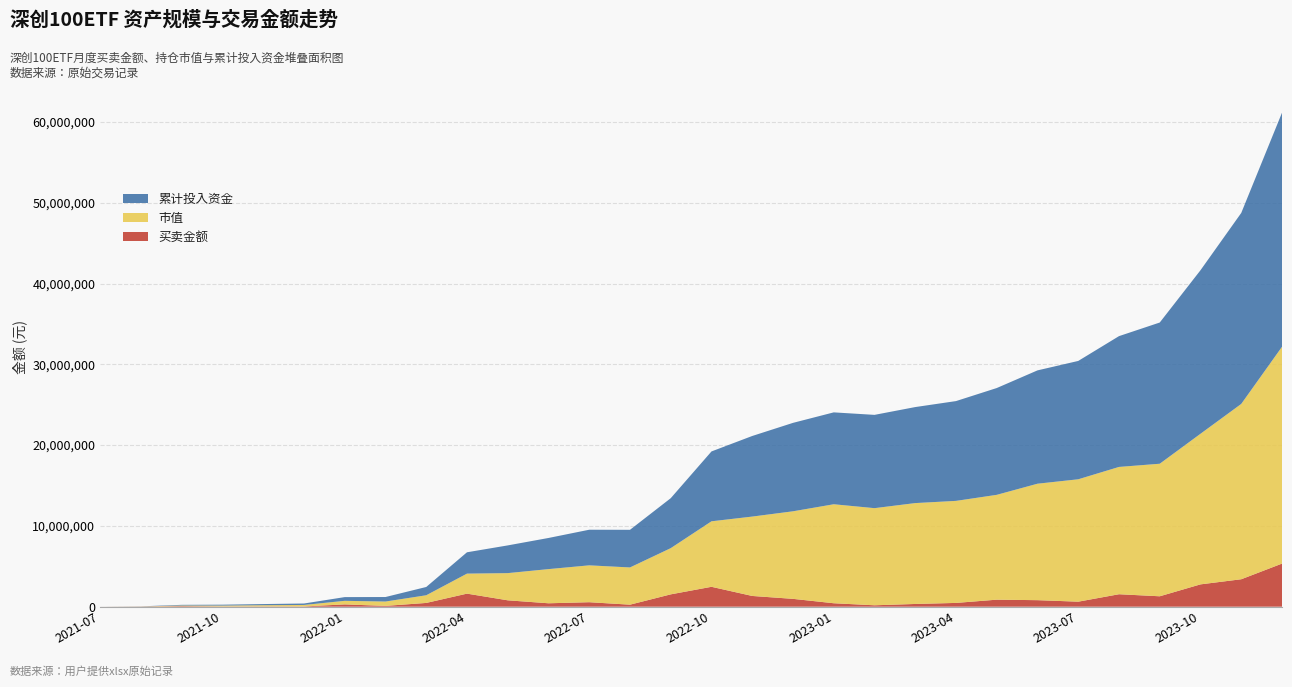

Reading left to right, extract all data points from this chart.

买卖金额: 1055.8	14153.2	66296.2	27895.3	34174.9	35060.7	282101.9	99049.6	465299.5	1616152.7	790298.4	422822.5	554690.4	249987.7	1526545.8	2462270.6	1328769.7	970237.2	426738.2	173838.5	337749.5	467294.3	868230.0	807489.5	620567.1	1542224.4	1288917.2	2762891.5	3397455.3	5334579.5
市值: 1055.8	15167.0	81384.7	111990.0	148195.0	180470.6	444198.0	538760.8	949084.7	2477758.6	3364548.3	4228770.9	4563264.8	4608161.8	5719069.5	8107386.5	9825594.6	10836771.2	12252758.0	12022830.6	12486638.8	12630024.9	12976909.7	14415220.7	15150345.5	15756872.0	16405804.5	18641793.8	21701842.1	26836403.2
累计投入资金: 1055.8	15209.0	81505.2	109400.5	143575.5	178636.1	460738.1	559787.7	1025087.2	2641239.9	3431538.3	3854360.8	4409051.1	4659038.8	6185584.6	8647855.2	9976624.8	10946862.0	11373600.1	11547438.6	11885188.1	12352482.4	13220712.5	14028202.0	14648769.2	16190993.6	17479910.7	20242802.2	23640257.5	28974837.0